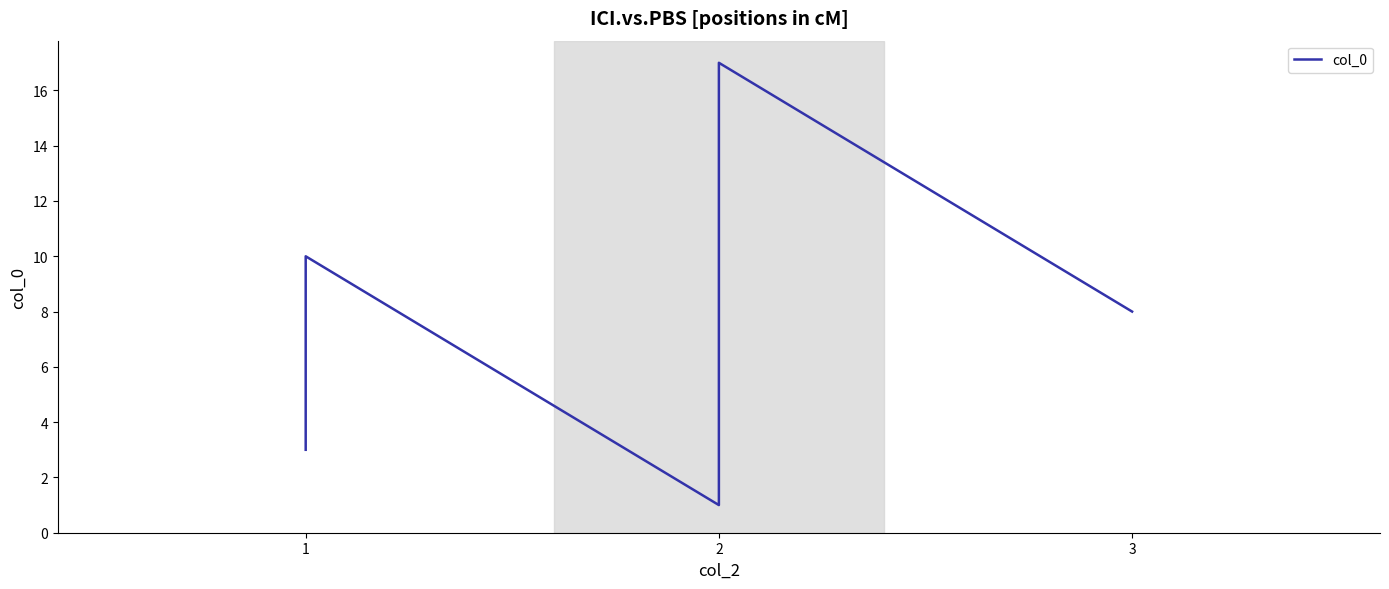

Where is the first local minimum?

2